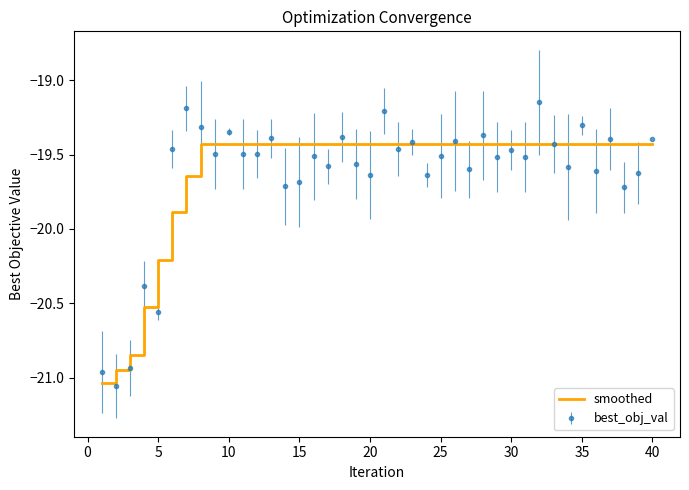

Which series has the widest spread of values?

best_obj_val